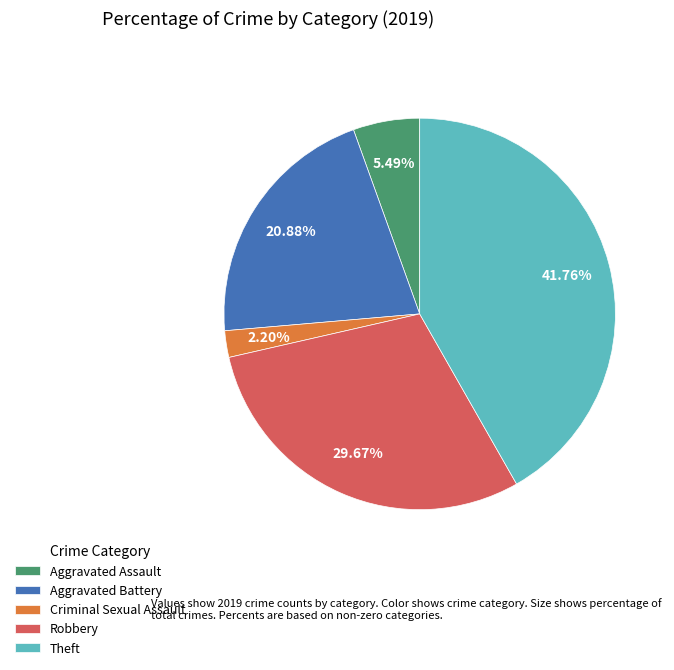

Between Aggravated Assault and Robbery, which is larger?

Robbery